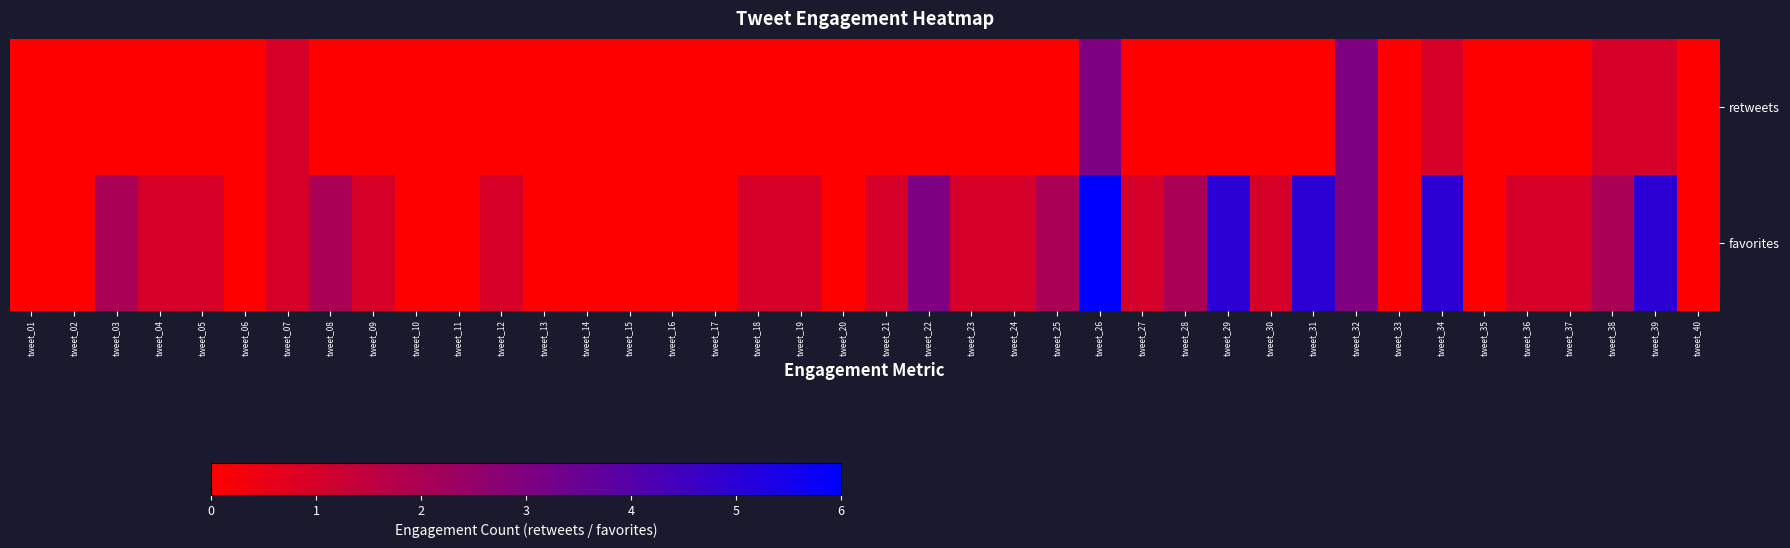

Between tweet_35 and tweet_21, which is larger?

tweet_35